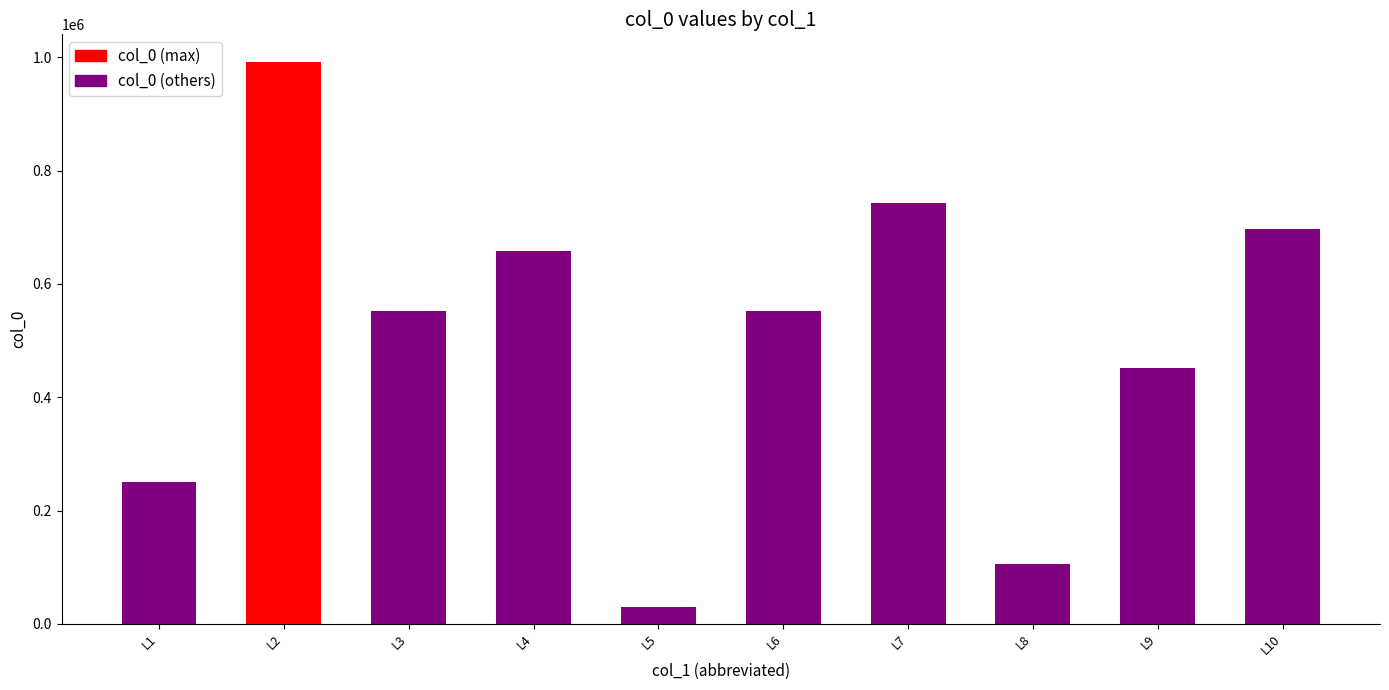

What is the sum of all values?

5032591